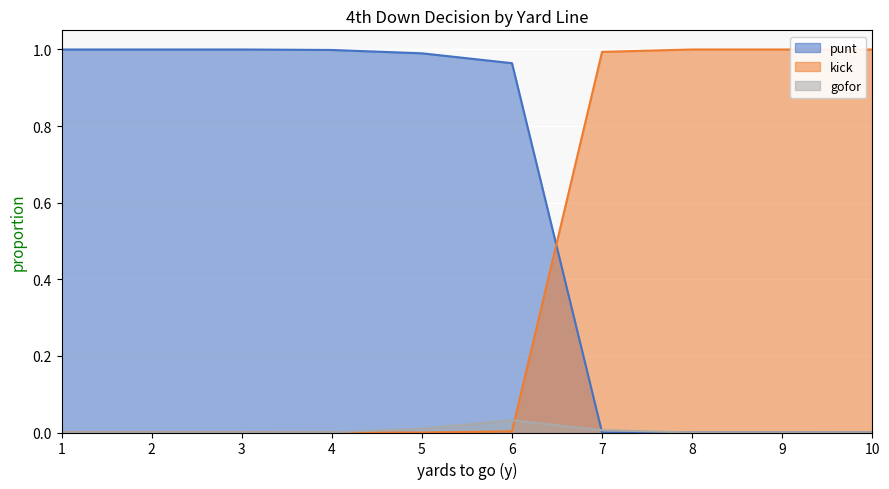

Reading right to left, extract all data points from this chart.

punt: 0.0	0.0	0.0	0.0	1.0	1.0	1.0	1.0	1.0	1.0
kick: 1.0	1.0	1.0	1.0	0.0	0.0	0.0	0.0	0.0	0.0
gofor: 0.0	0.0	0.0	0.0	0.0	0.0	0.0	0.0	0.0	0.0